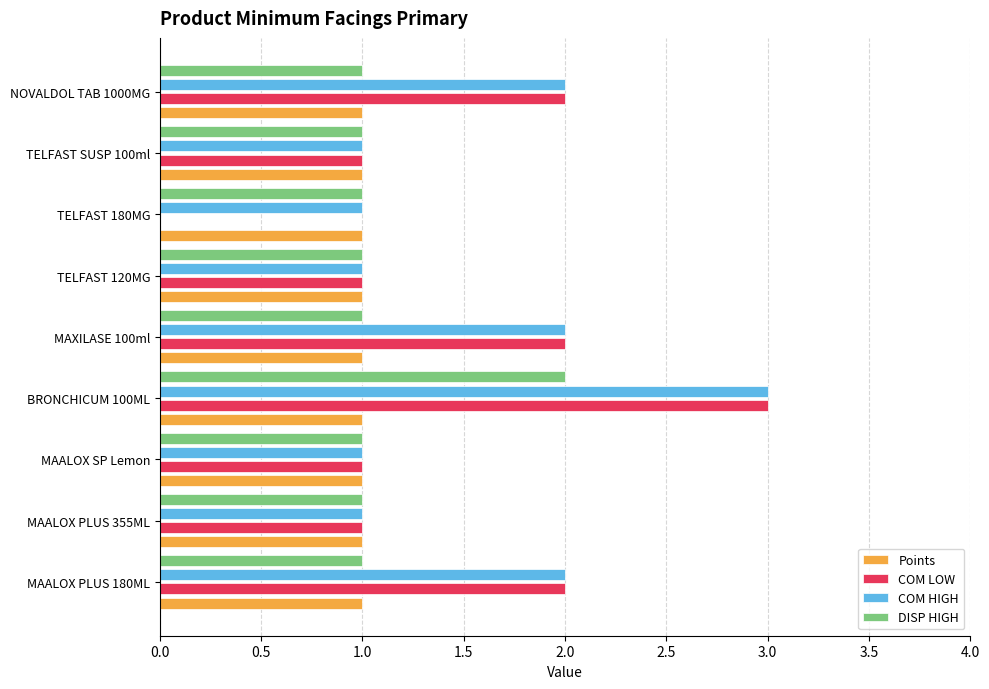

Between TELFAST 180MG and NOVALDOL TAB 1000MG, which series saw the biggest shift?

COM LOW